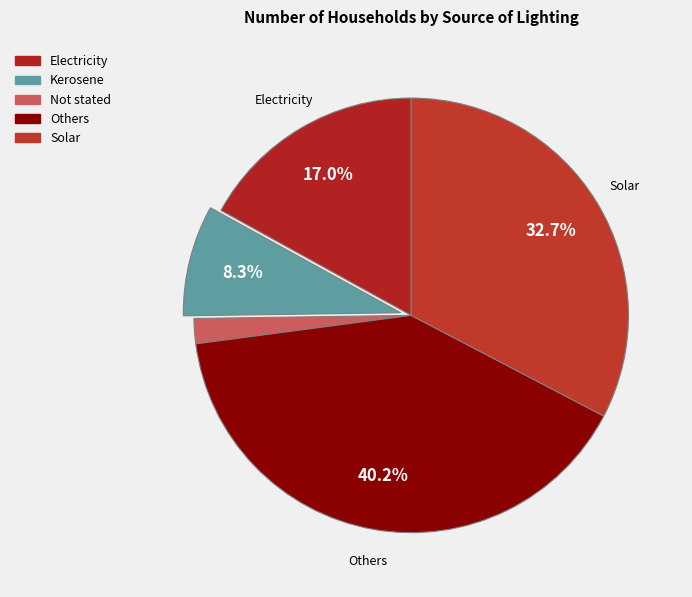

To the nearest percent, what percentage of the pie is Kerosene?

8%